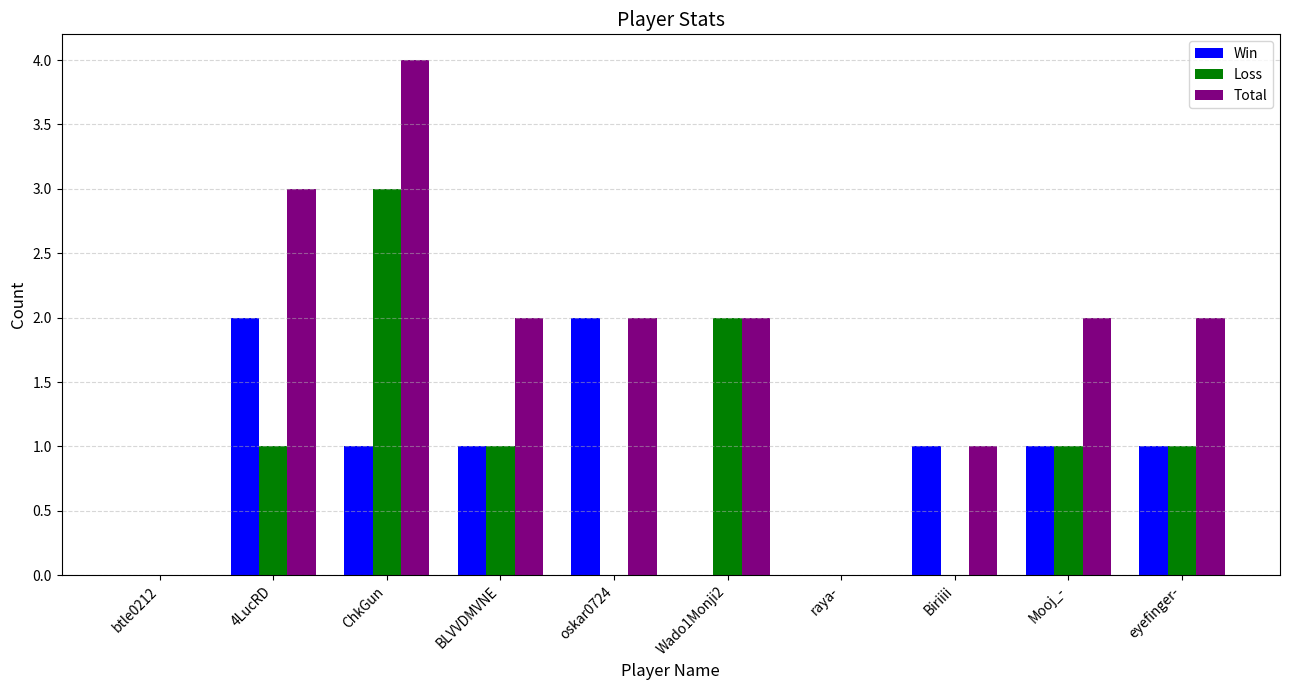

Which category has the highest value in the Loss series?

ChkGun